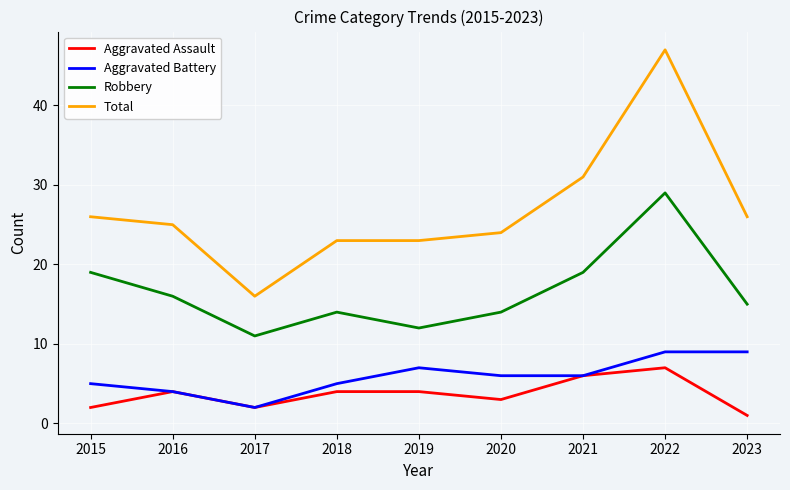

Which series has the largest total across all categories?

Total